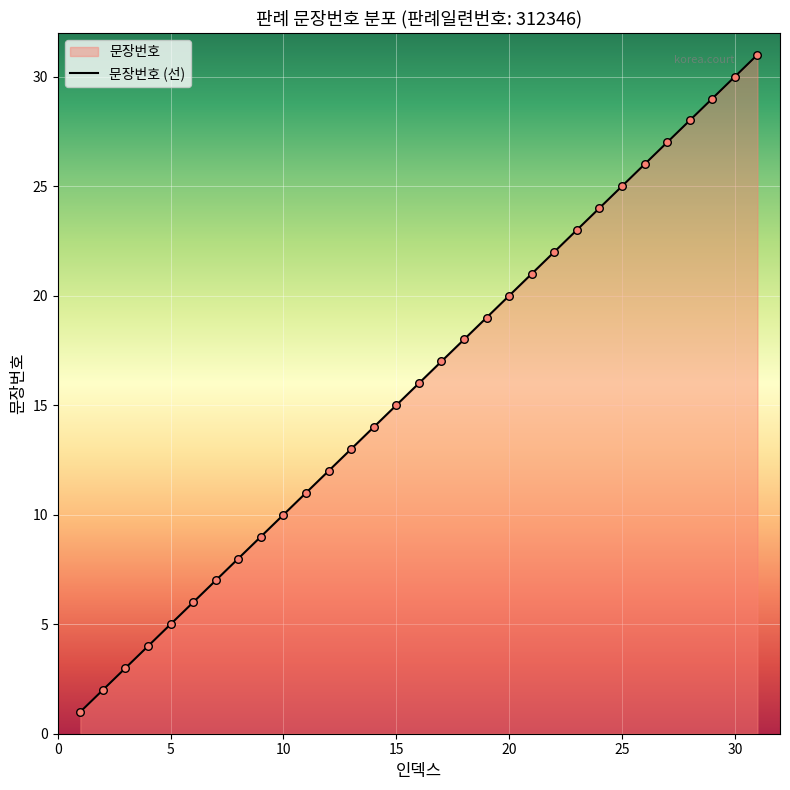

Which has a higher value, 23 or 5?

23